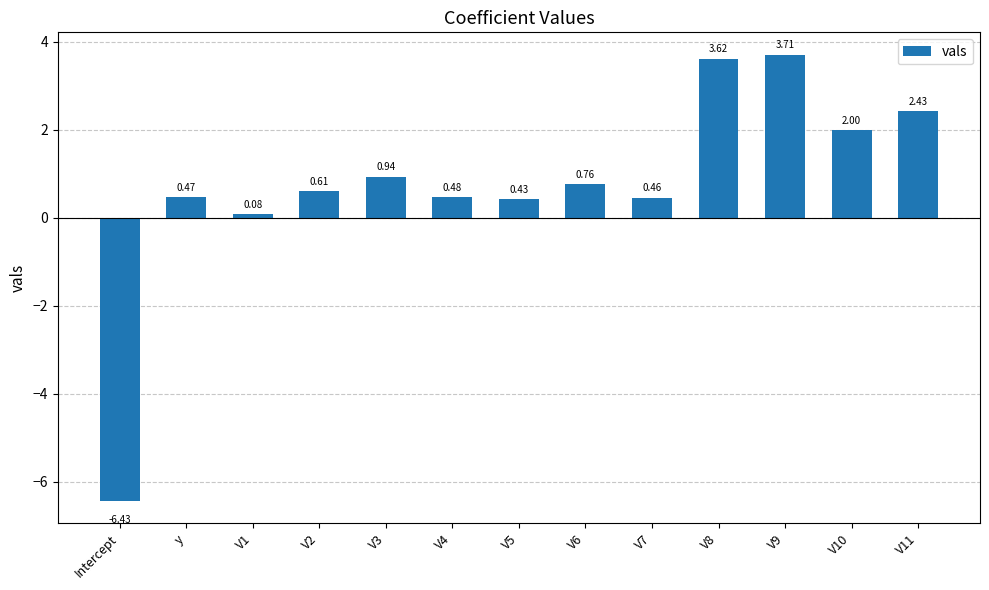

What is the maximum value shown in the chart?

3.7